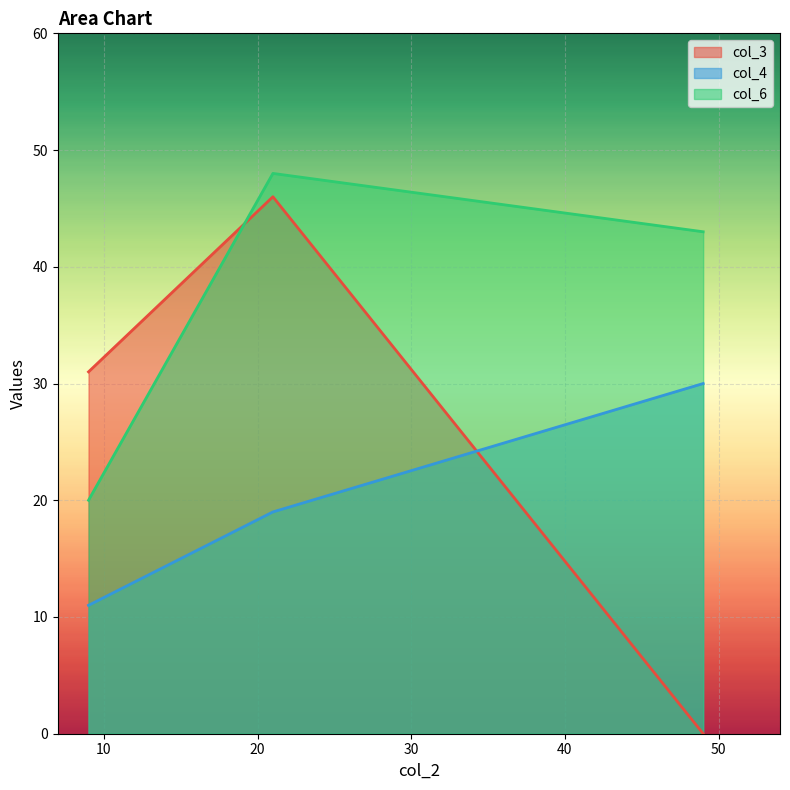

Which category has the highest value in the col_3 series?

49